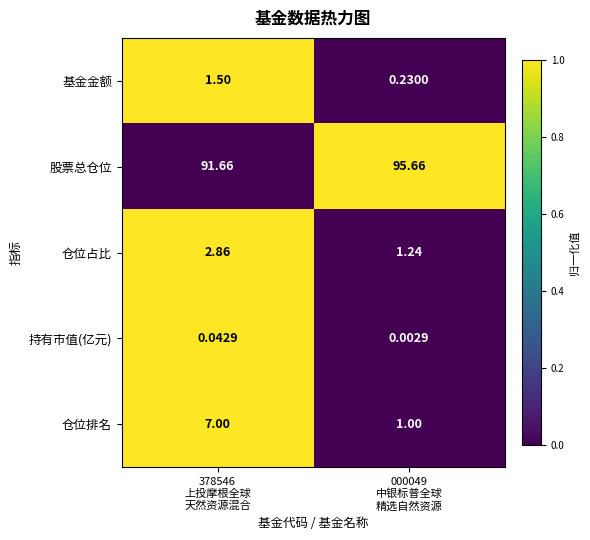

Which series has the widest spread of values?

仓位排名